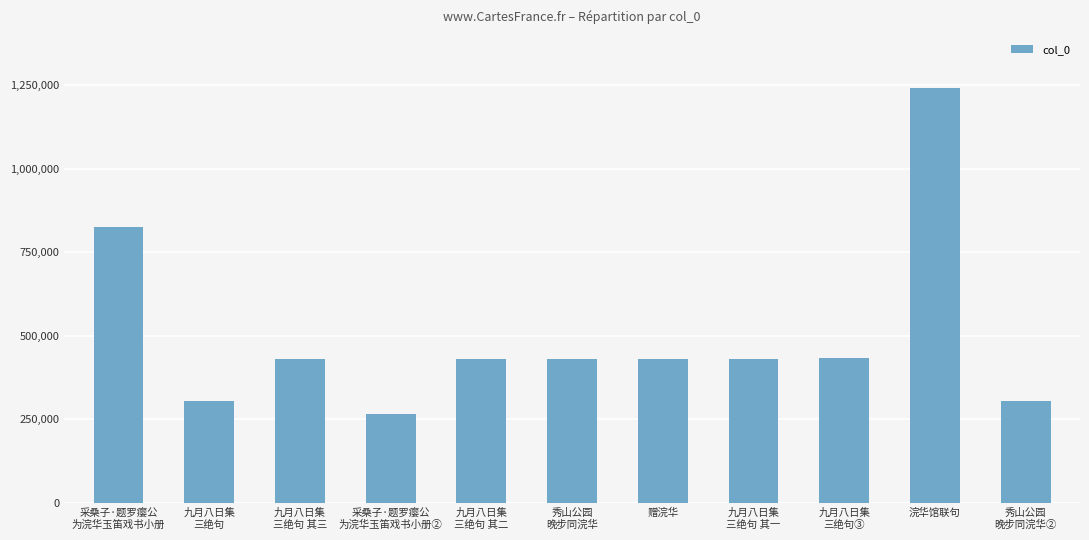

What is the maximum value shown in the chart?

1240542